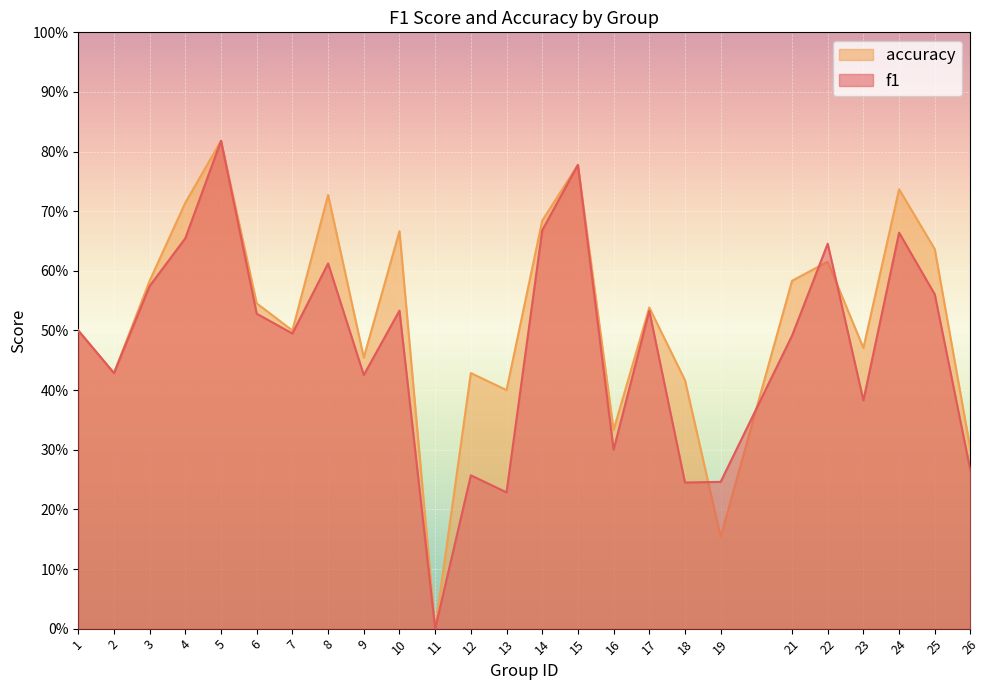

Where is the first local minimum for f1?

2